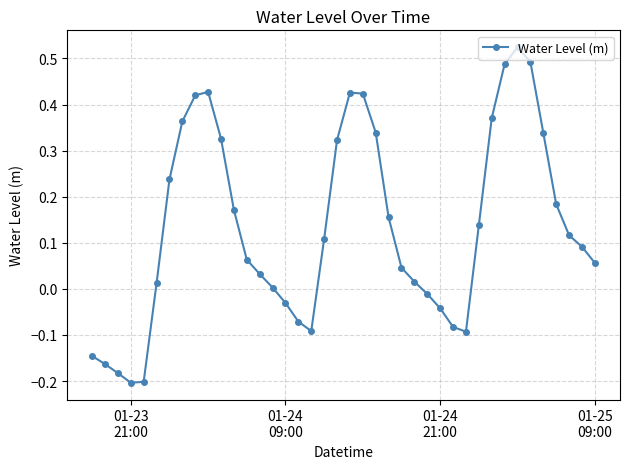

True or false: the data has more than 0 interior local peaks.

True